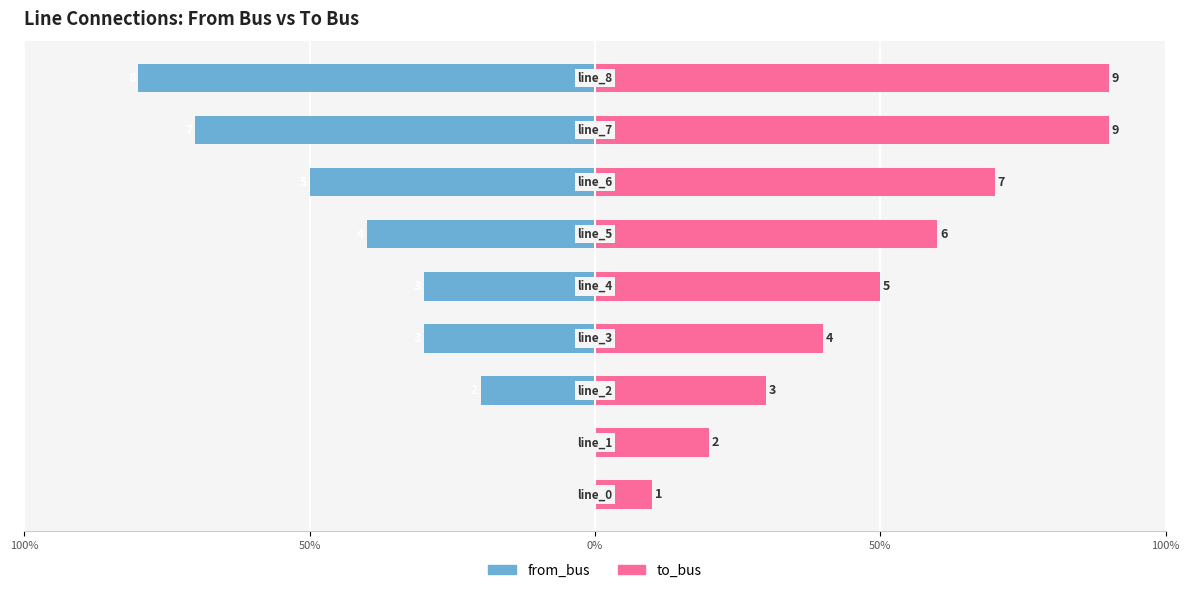

True or false: to_bus has a value of 44 at 8.

False